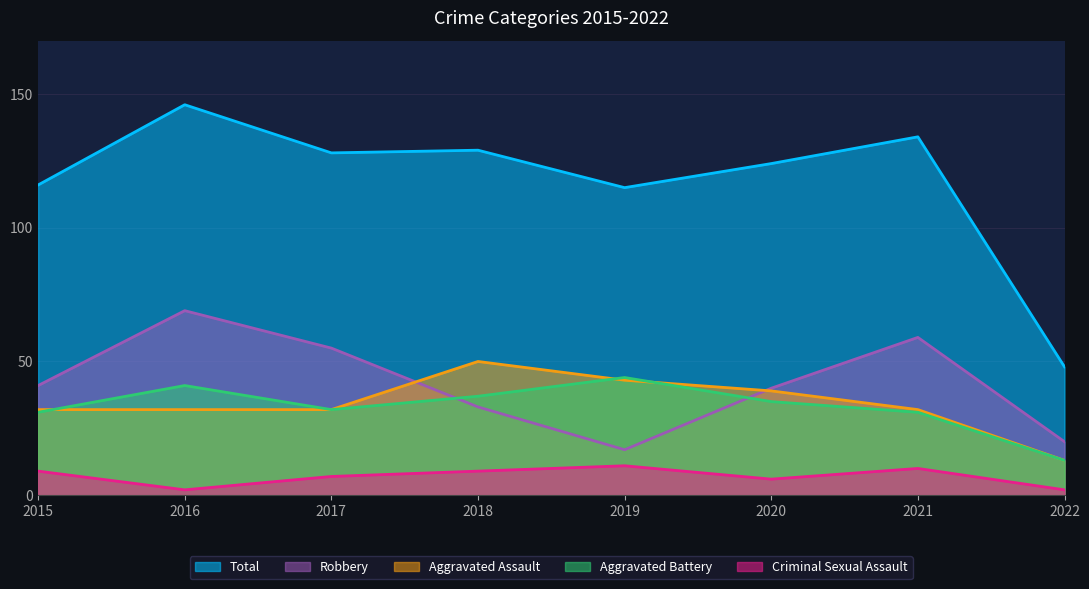

What is the total value across all series at 2016?

290